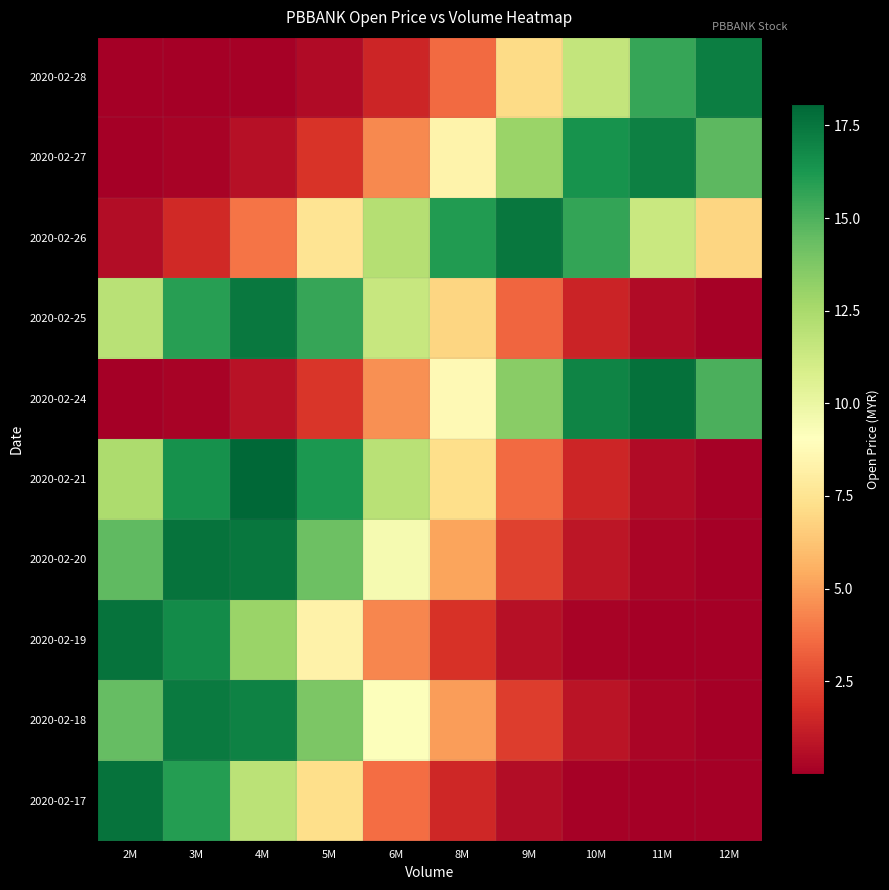

Reading left to right, extract all data points from this chart.

2020-02-17: 2M=17.6	3M=16.0	4M=11.9	5M=7.2	6M=3.6	8M=1.5	9M=0.5	10M=0.1	11M=0.0	12M=0.0
2020-02-18: 2M=14.4	3M=17.3	4M=17.1	5M=13.8	6M=9.2	8M=5.0	9M=2.2	10M=0.8	11M=0.2	12M=0.1
2020-02-19: 2M=17.6	3M=16.7	4M=13.0	5M=8.3	6M=4.4	8M=1.9	9M=0.7	10M=0.2	11M=0.0	12M=0.0
2020-02-20: 2M=14.6	3M=17.6	4M=17.5	5M=14.2	6M=9.5	8M=5.2	9M=2.3	10M=0.9	11M=0.3	12M=0.1
2020-02-21: 2M=12.4	3M=16.5	4M=18.1	5M=16.2	6M=12.0	8M=7.2	9M=3.6	10M=1.5	11M=0.5	12M=0.1
2020-02-24: 2M=0.1	3M=0.2	4M=0.7	5M=2.0	6M=4.6	8M=8.7	9M=13.4	10M=17.0	11M=17.7	12M=15.1
2020-02-25: 2M=12.0	3M=15.9	4M=17.4	5M=15.6	6M=11.4	8M=6.9	9M=3.4	10M=1.4	11M=0.5	12M=0.1
2020-02-26: 2M=0.5	3M=1.6	4M=3.8	5M=7.5	6M=12.1	8M=16.1	9M=17.5	10M=15.6	11M=11.4	12M=6.9
2020-02-27: 2M=0.0	3M=0.2	4M=0.7	5M=1.9	6M=4.4	8M=8.4	9M=13.0	10M=16.4	11M=17.1	12M=14.6
2020-02-28: 2M=0.0	3M=0.0	4M=0.1	5M=0.5	6M=1.5	8M=3.5	9M=7.1	10M=11.6	11M=15.6	12M=17.2